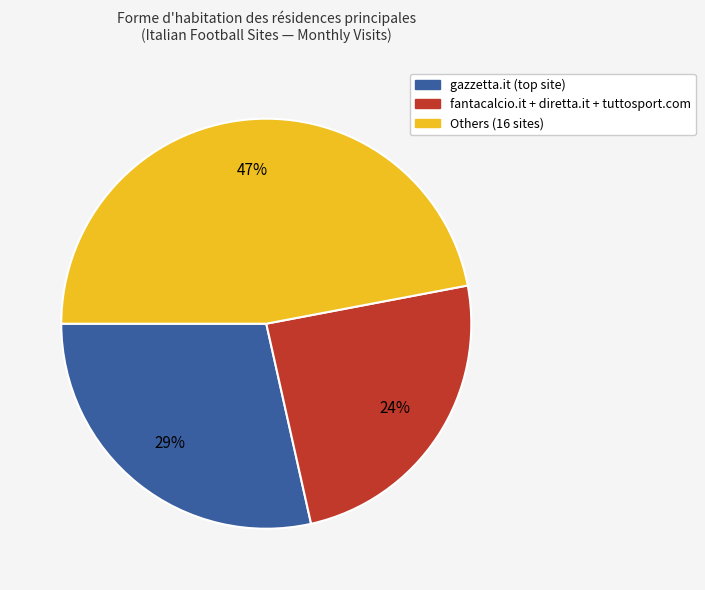

Is there any slice that represents more than half of the pie?

No